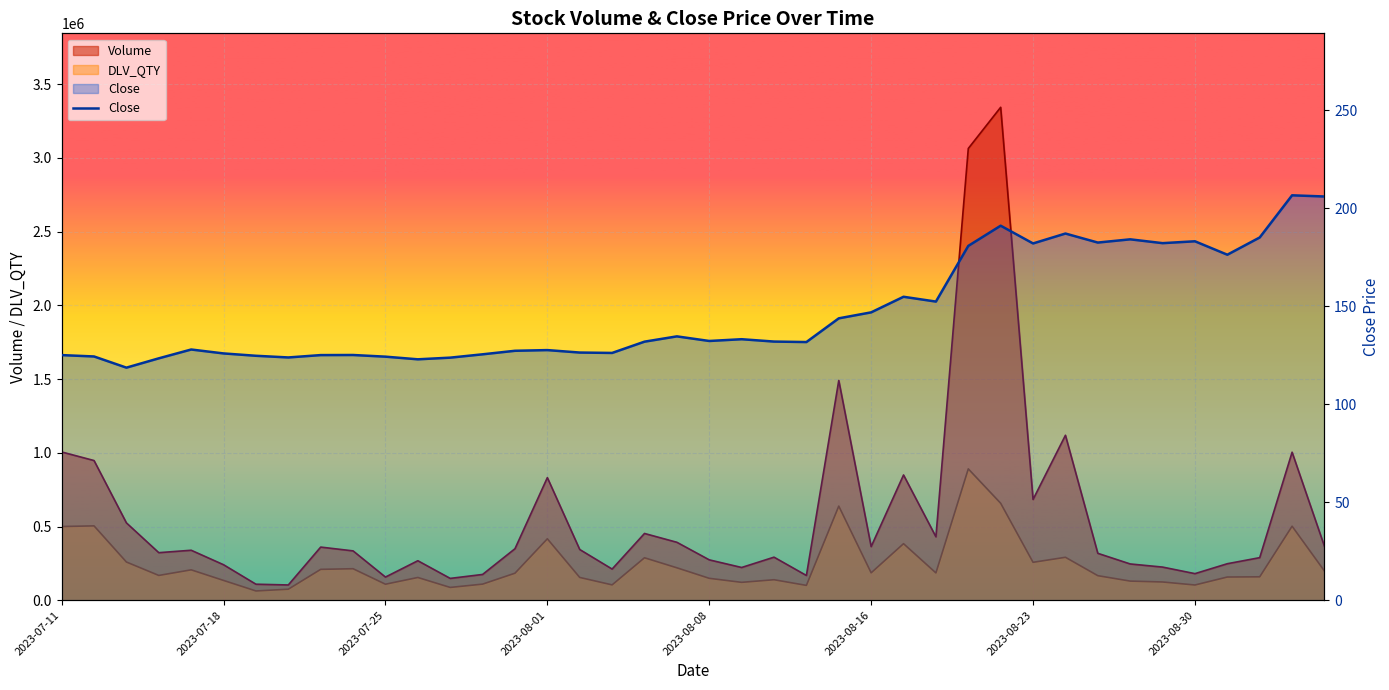

At which category does DLV_QTY reach its first local valley?

2023-07-14